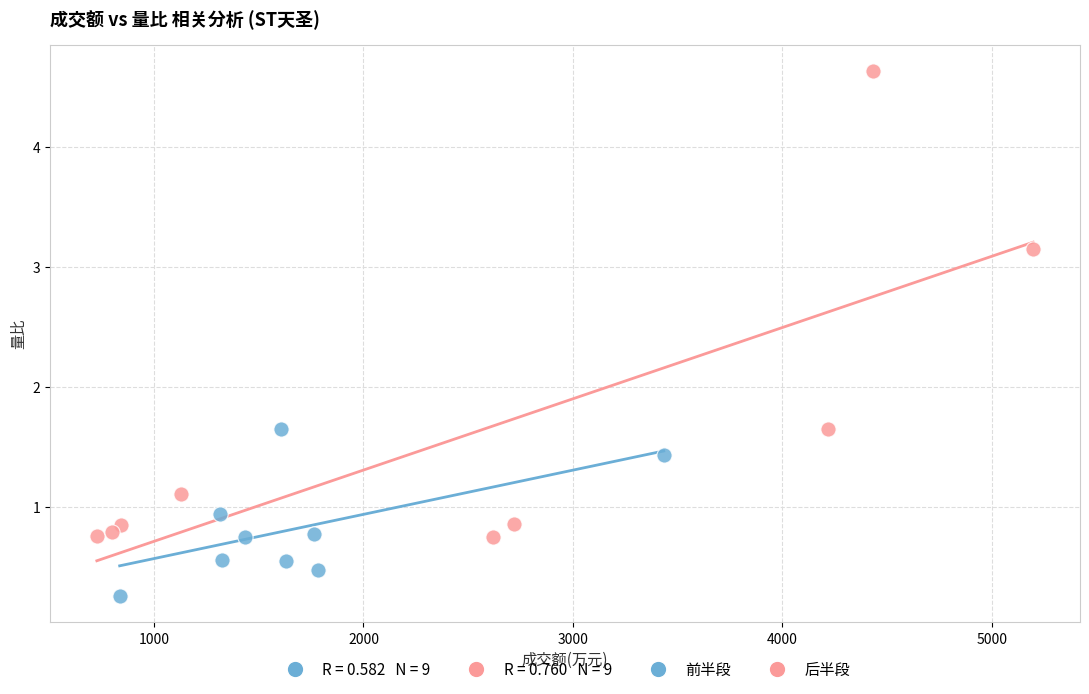

Which series contains the lowest Y value?

前半段